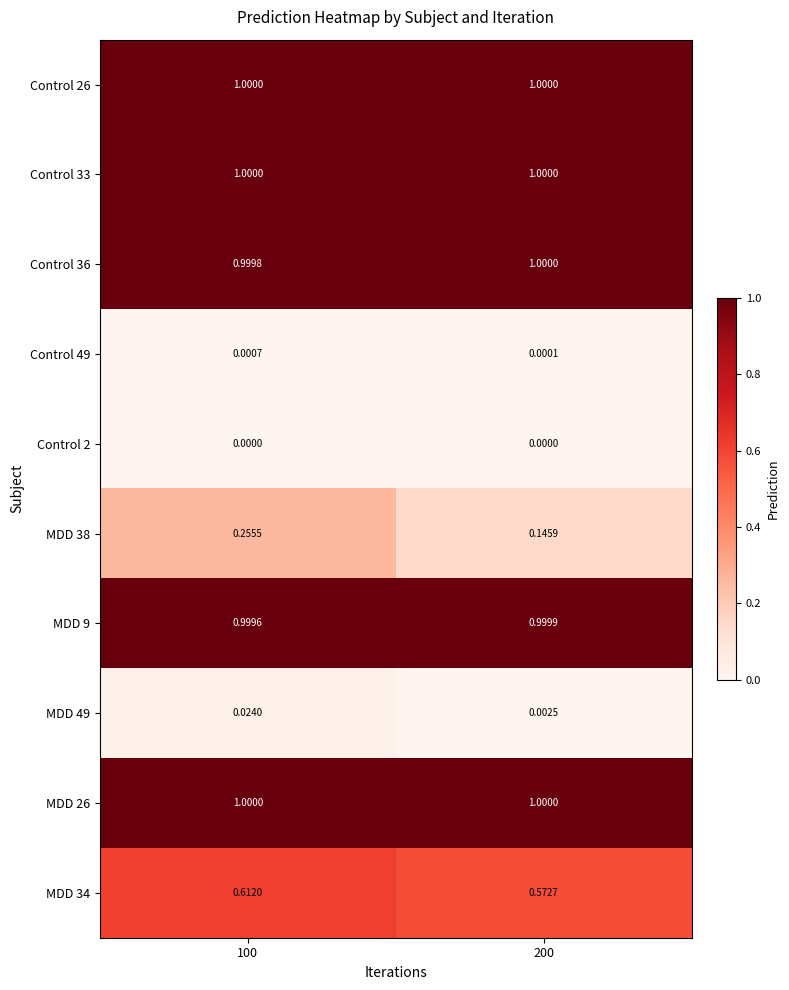

Is the value of Control 49 at 100 greater than the value of Control 26 at 100?

No